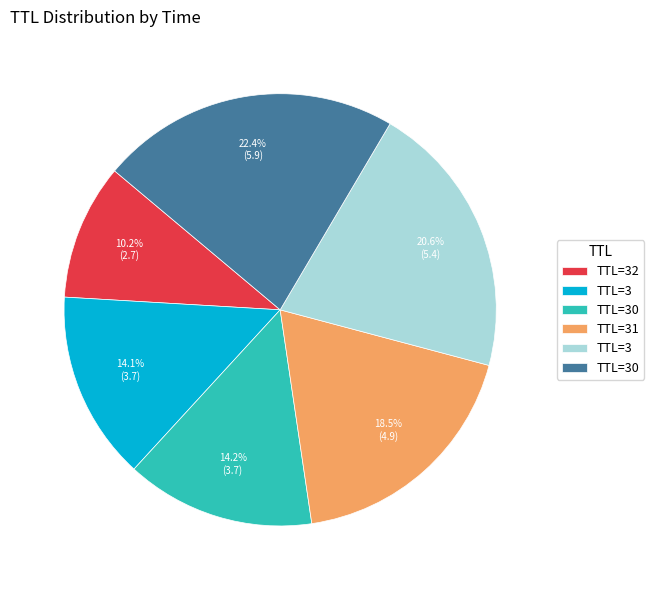

Is there any slice that represents more than half of the pie?

No